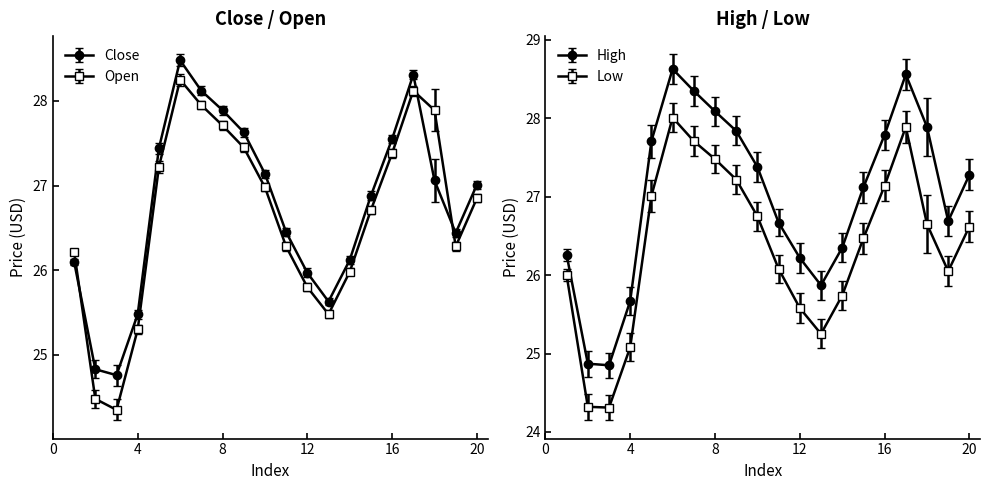

What are all the series names shown in the legend?

close, open, high, low